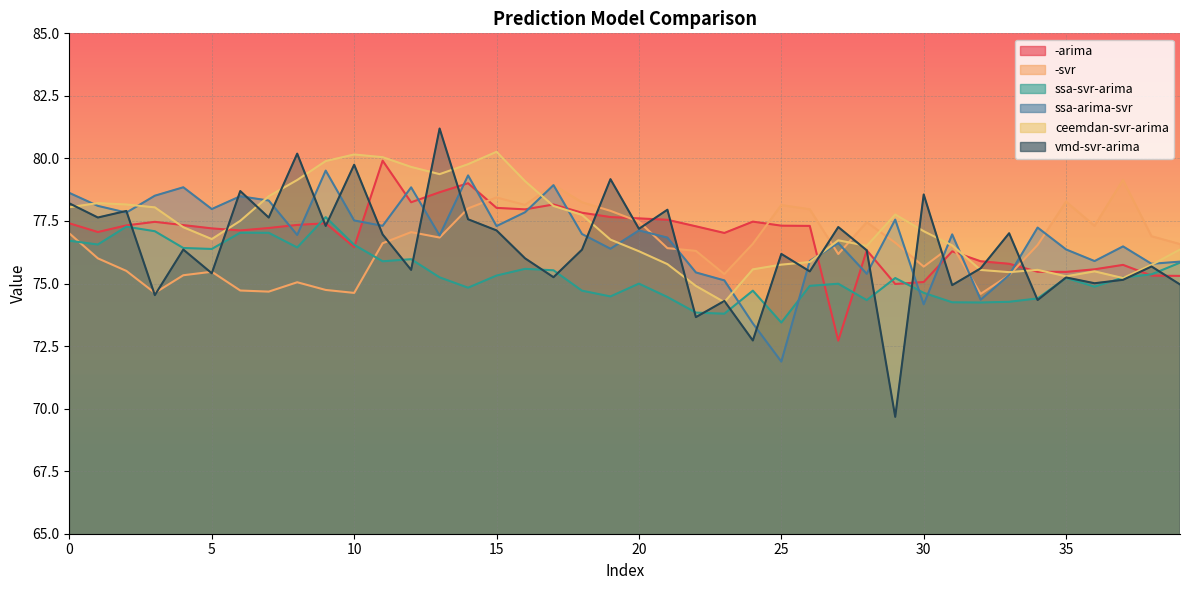

How many lines are shown in the chart?

6